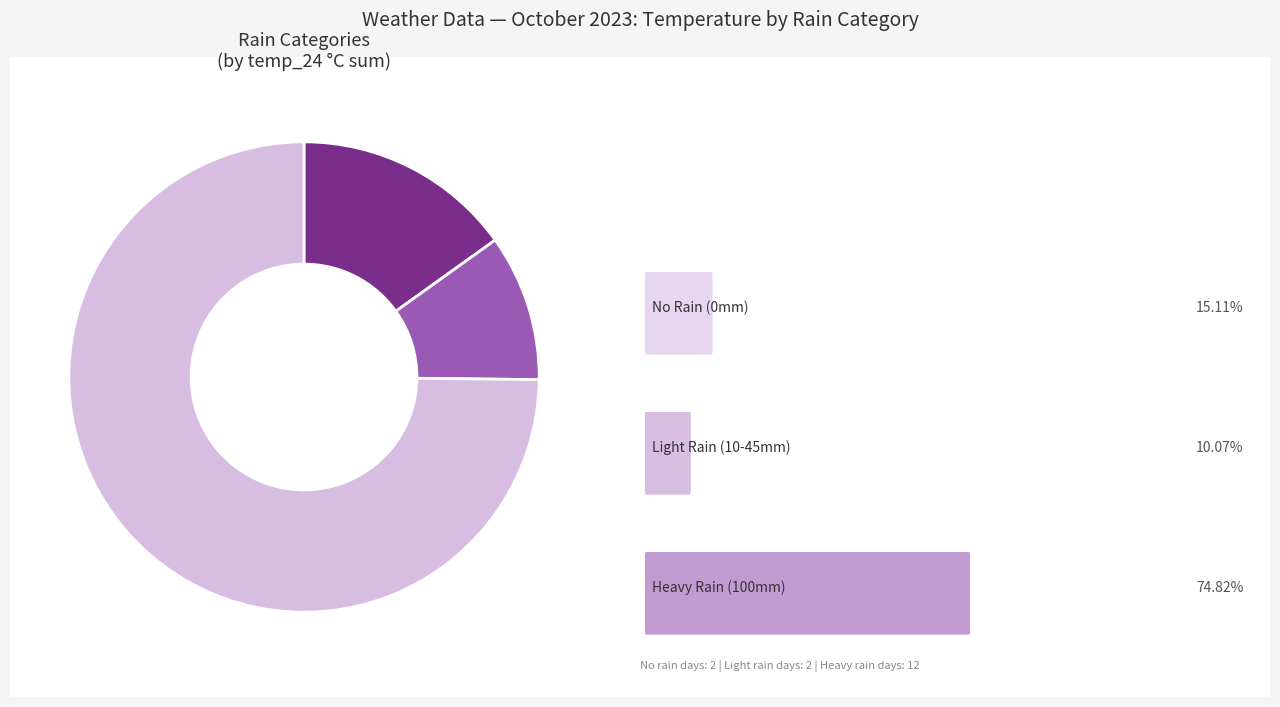

Is there a majority slice in this chart?

Yes